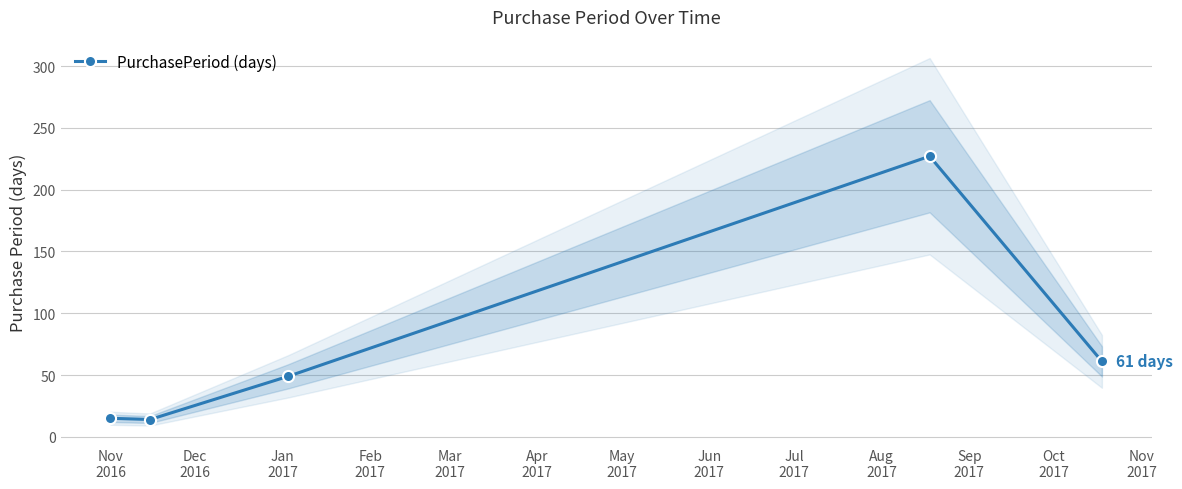

What is the lowest value of the PurchasePeriod (days) series?

14